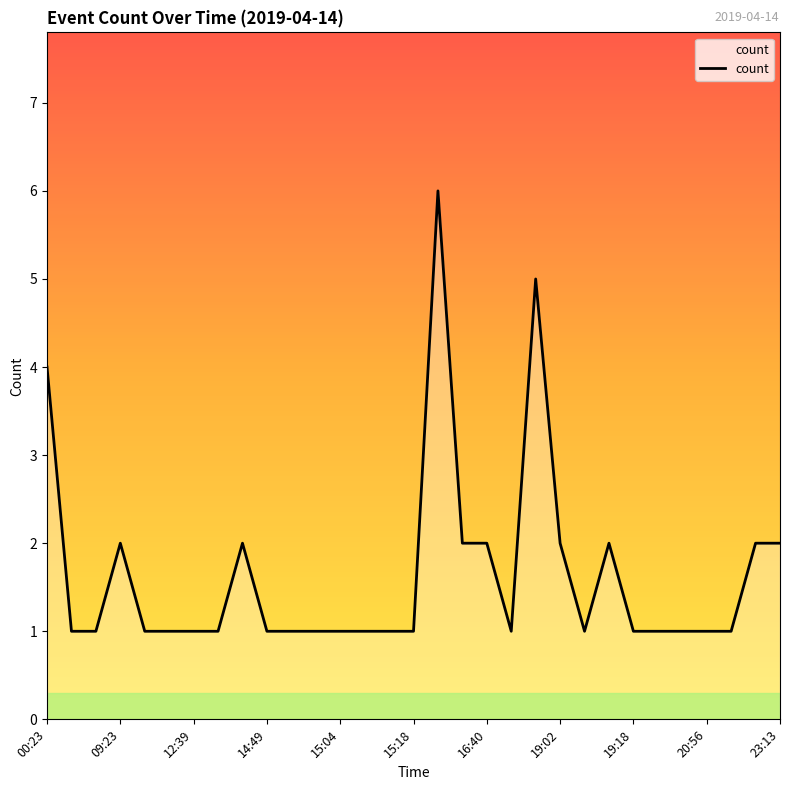

What is the smallest value displayed?

1